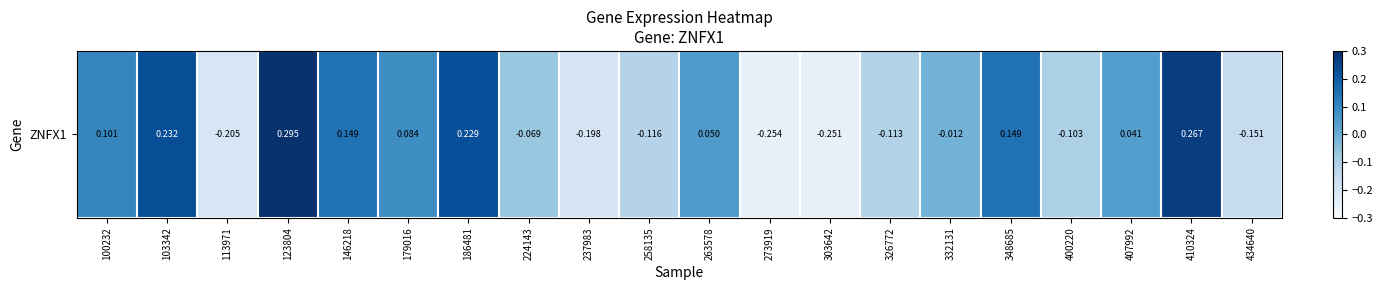

What is the sum of the values at 186481 and 103342?

0.5